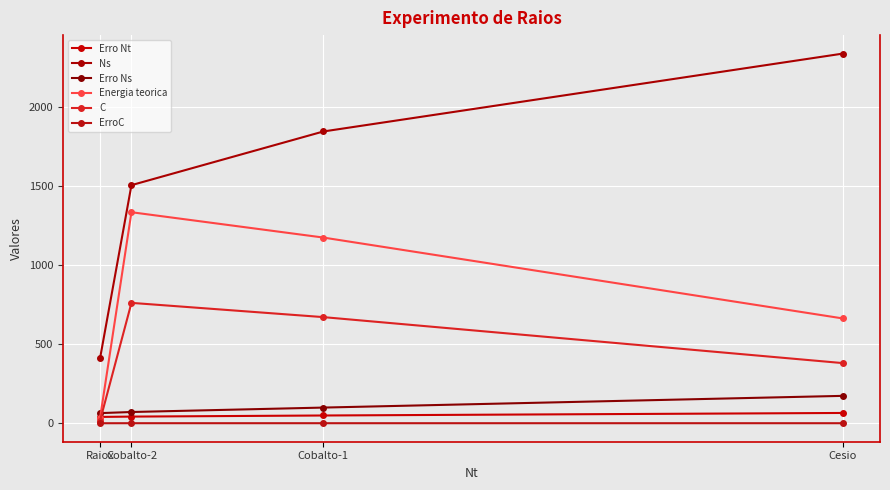

Reading left to right, what are all the values shown in this chart?

Erro Nt: Raiox=40.0	Cobalto-2=42.0	Cobalto-1=49.0	Cesio=65.0
Ns: Raiox=410.0	Cobalto-2=1504.0	Cobalto-1=1843.0	Cesio=2335.0
Erro Ns: Raiox=64.0	Cobalto-2=71.0	Cobalto-1=99.0	Cesio=173.0
Energia teorica: Raiox=32.0	Cobalto-2=1333.0	Cobalto-1=1173.0	Cesio=662.0
C: Raiox=16.1	Cobalto-2=760.4	Cobalto-1=670.4	Cesio=379.9
ErroC: Raiox=0.1	Cobalto-2=0.3	Cobalto-1=0.2	Cesio=0.2